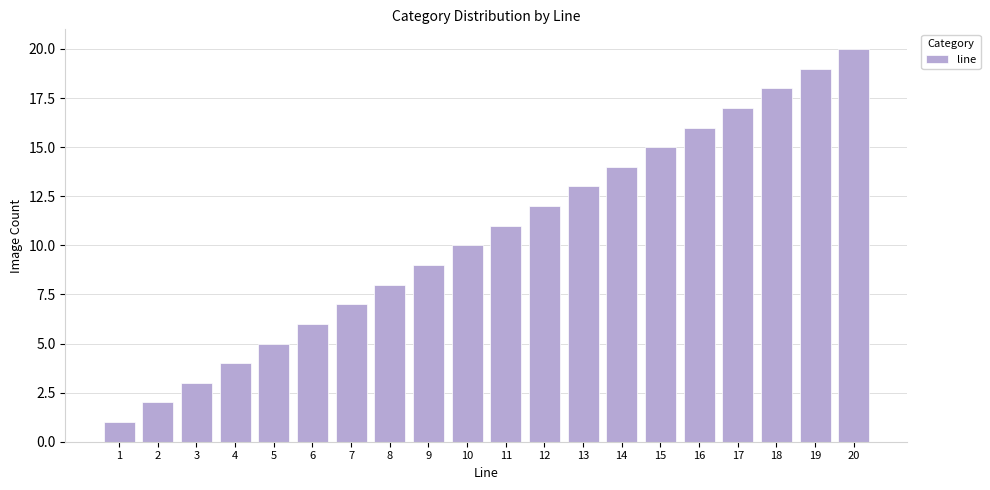

What is the value of the 14th bar from the left?

14